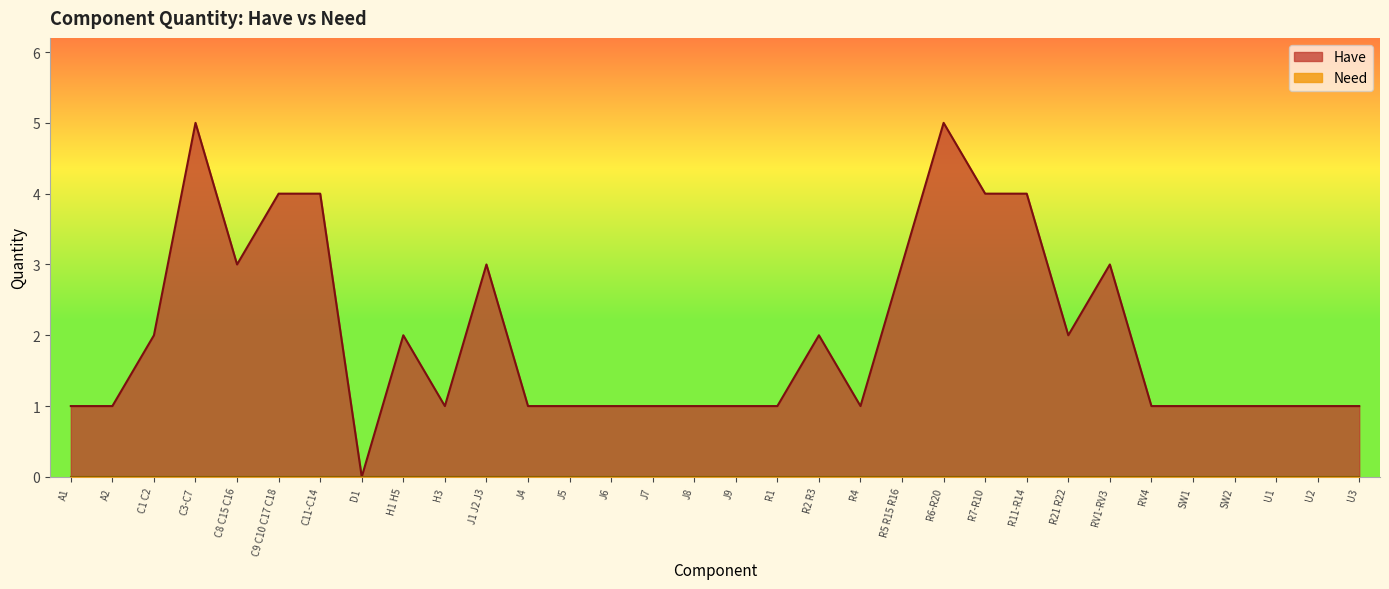

How many values are between 1 and 3?

25